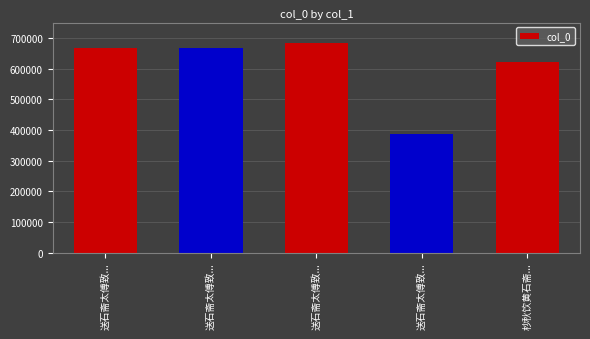

How many bars are there in total?

5